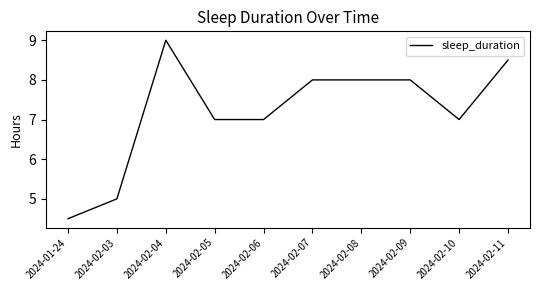

What is the difference between the maximum and minimum values?

4.5